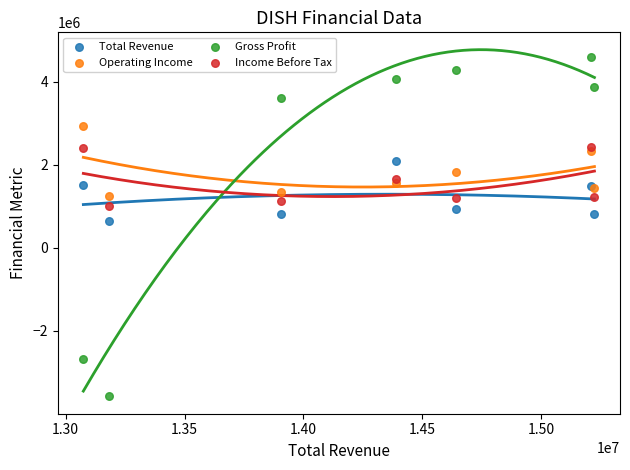

Across all series, what Y value is closest to 510850?

636700